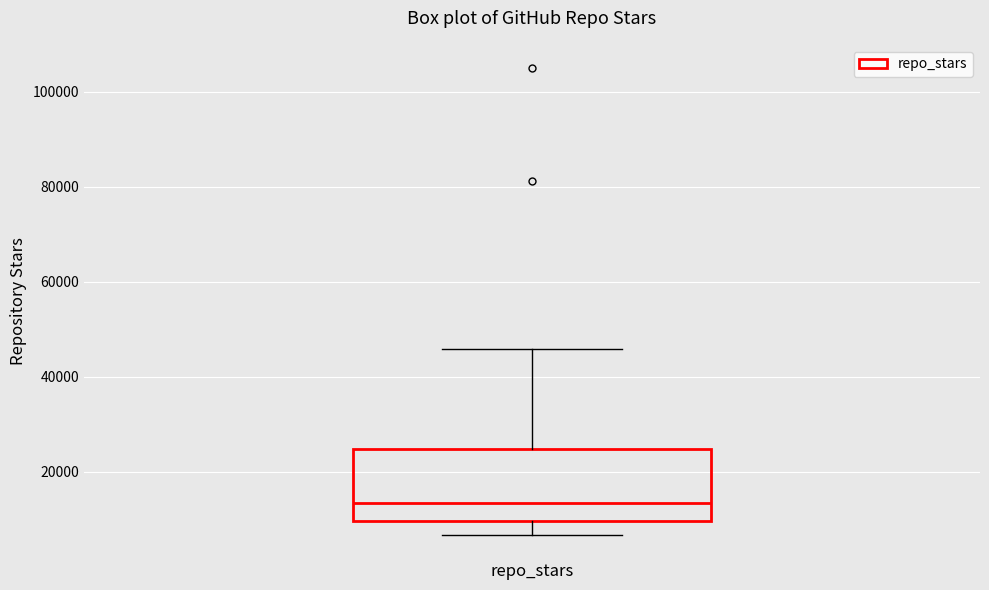

Read this box plot against the y-axis: the position of the median line, the range covered by the box, and the ends of both whiskers. The values are not printed on the chart, so give them approximately, as read against the axis.

median 14000, box 10000 to 24000, whiskers 6000 to 46000